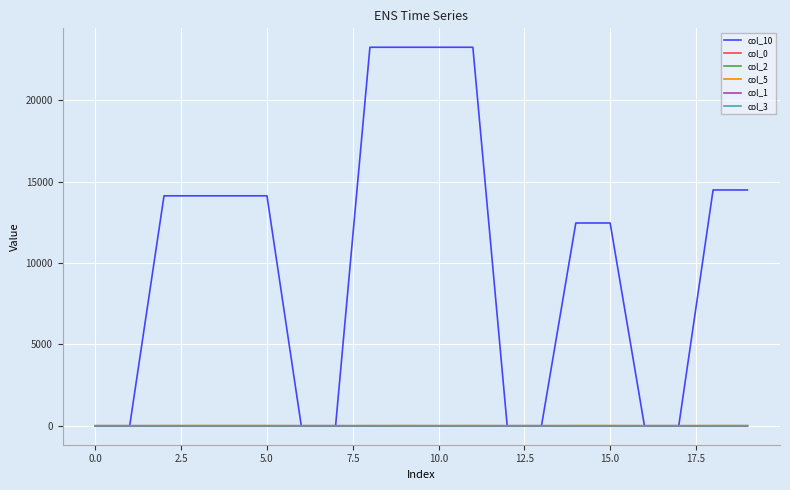

Which series has the largest range (max minus min)?

col_10